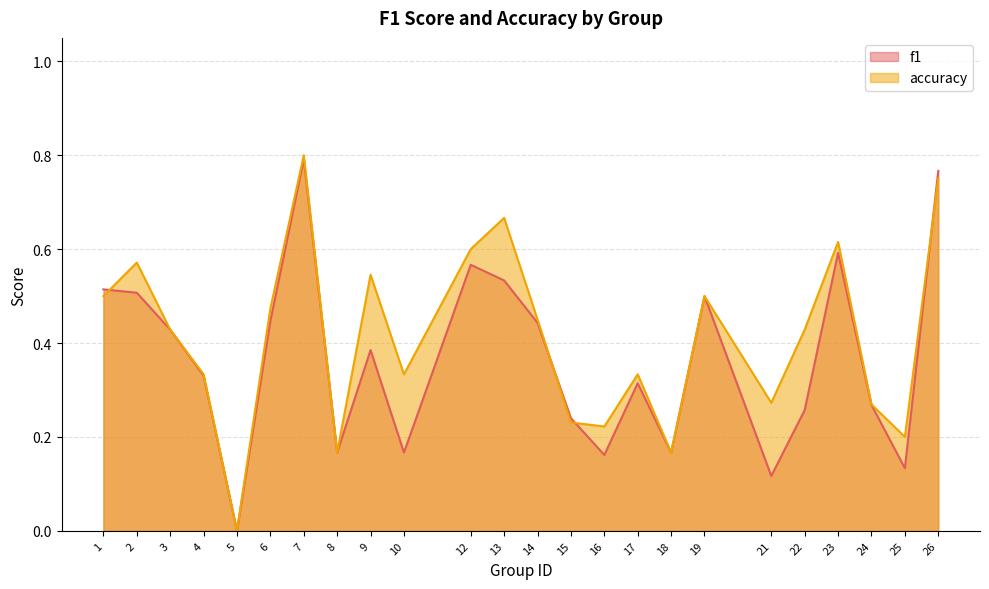

Which has a higher value, 13 or 9?

13